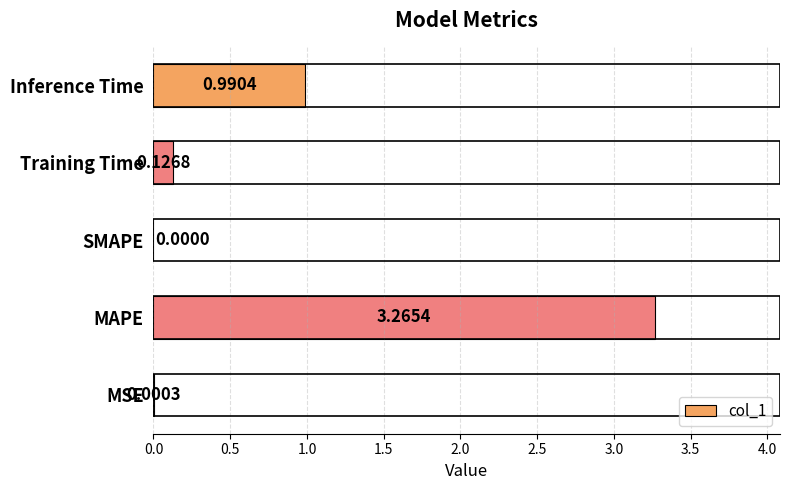

How many data points are above 0?

4